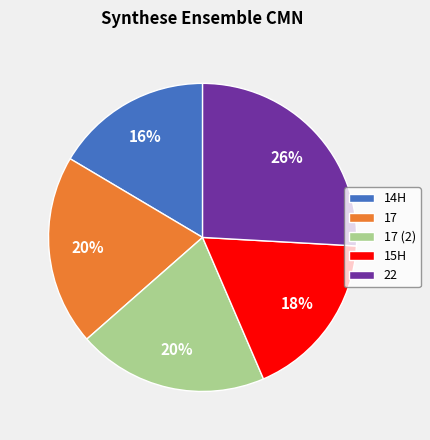

How many segments does this pie chart have?

5